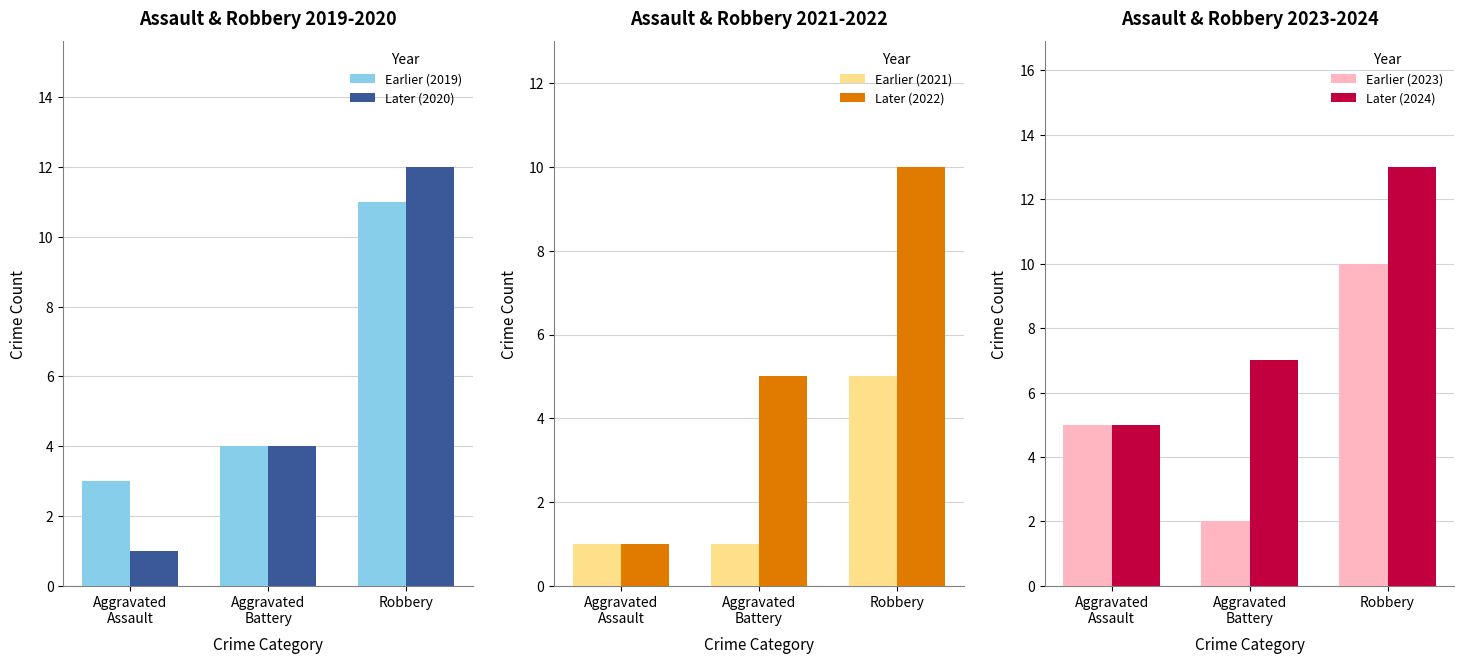

True or false: Later (2024) has a value of 3 at Robbery.

False